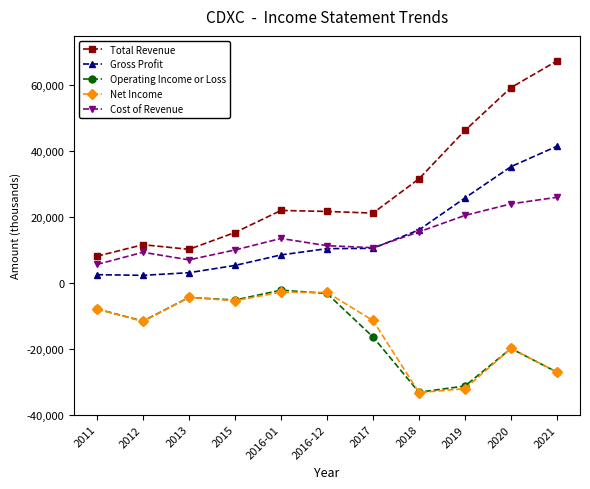

Which series has the widest spread of values?

Total Revenue